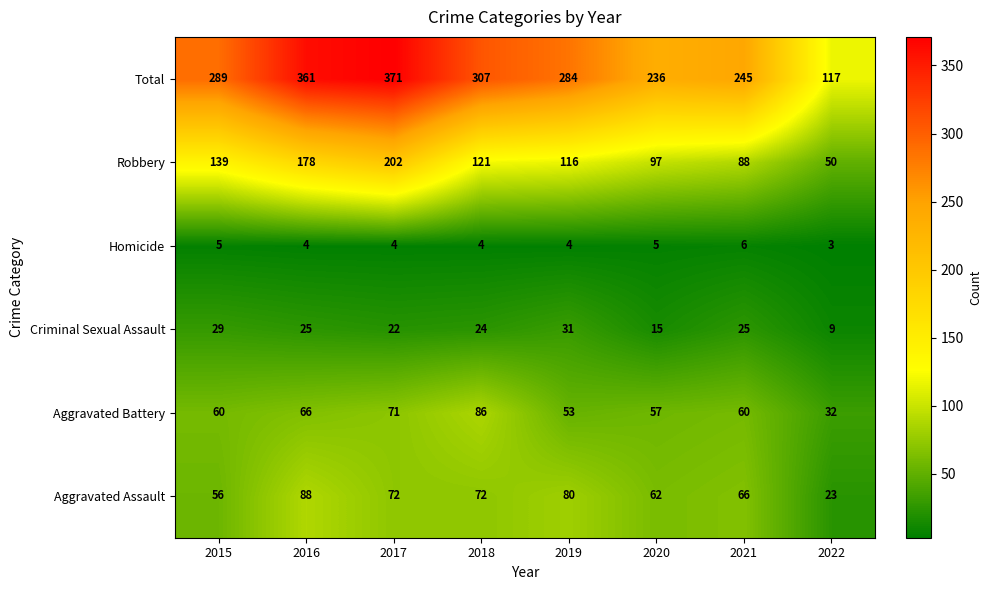

What is the difference between the maximum and minimum values in the Criminal Sexual Assault series?

22